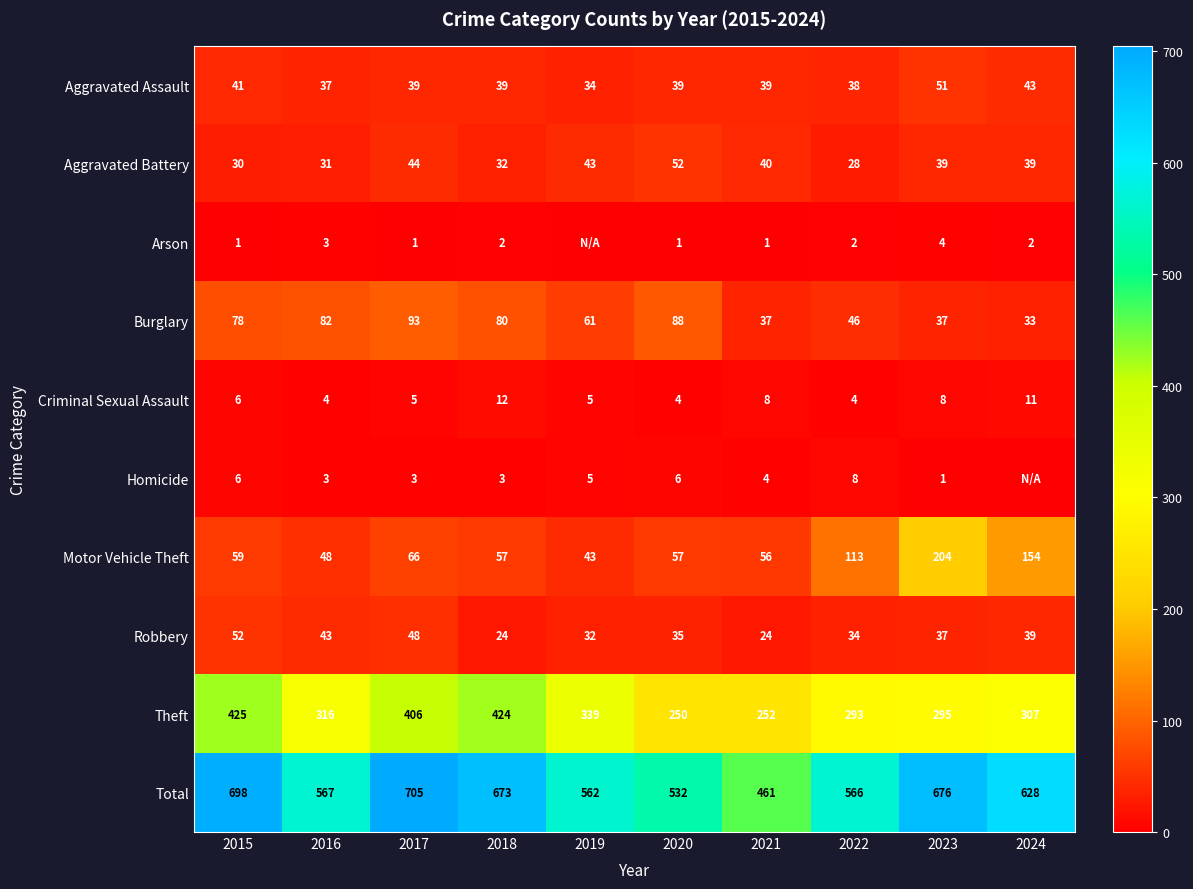

Is the value of Motor Vehicle Theft at 2023 greater than the value of Theft at 2015?

No